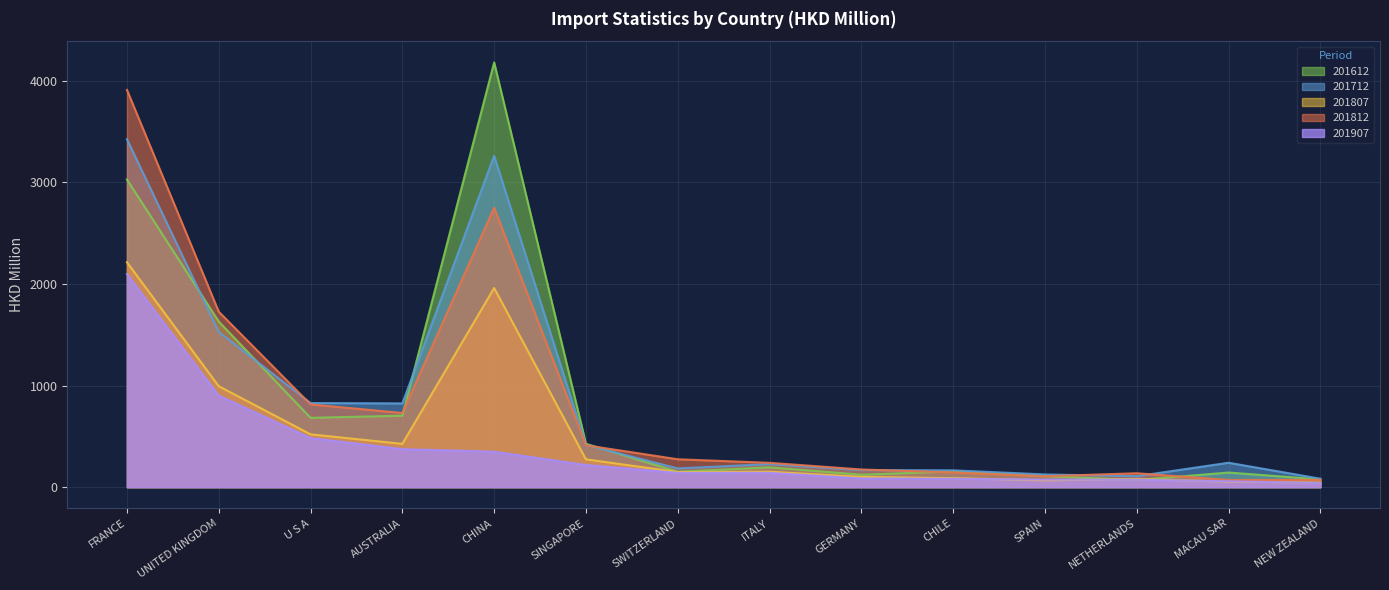

What is the label of the 11th point from the left?

SPAIN